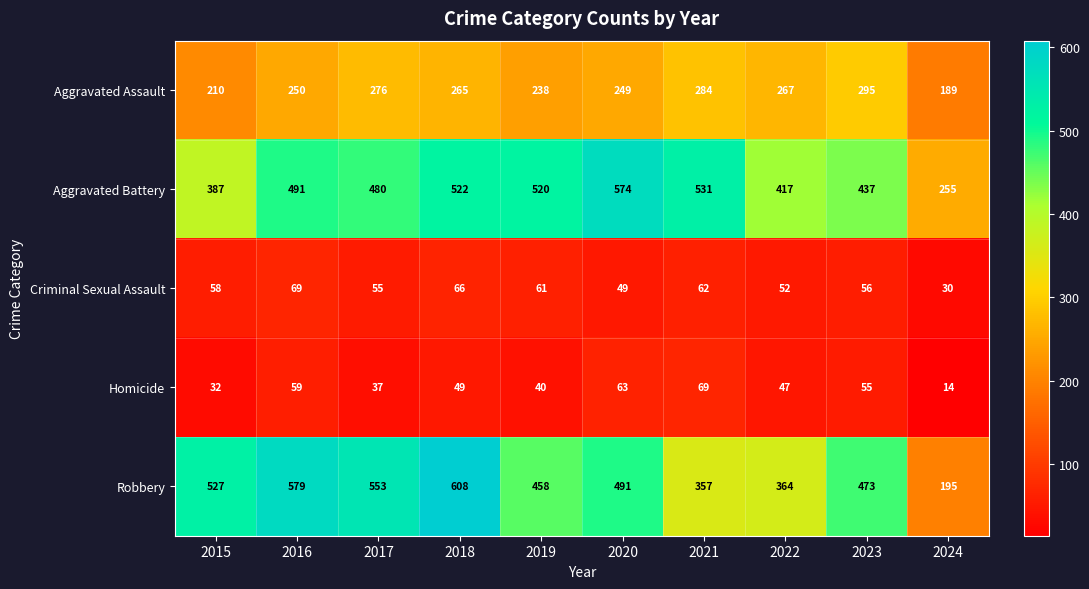

At which category does the chart reach its peak across all series?

2018